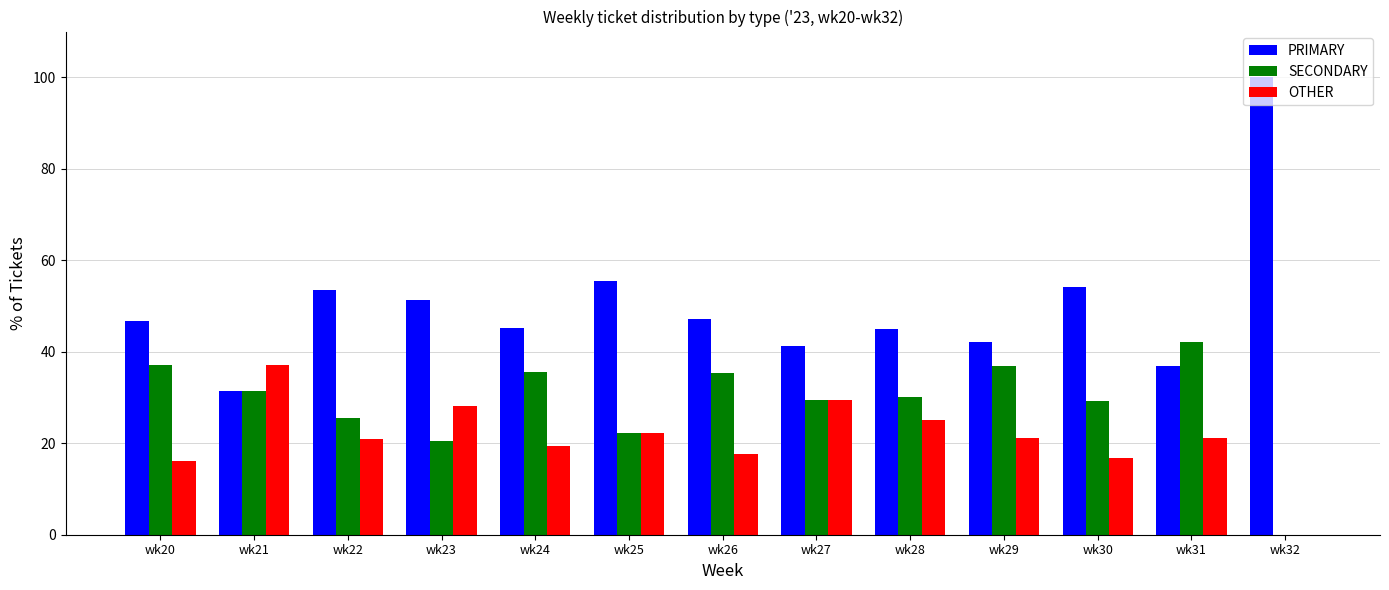

The value of SECONDARY at wk32 is 0.0. True or false?

True